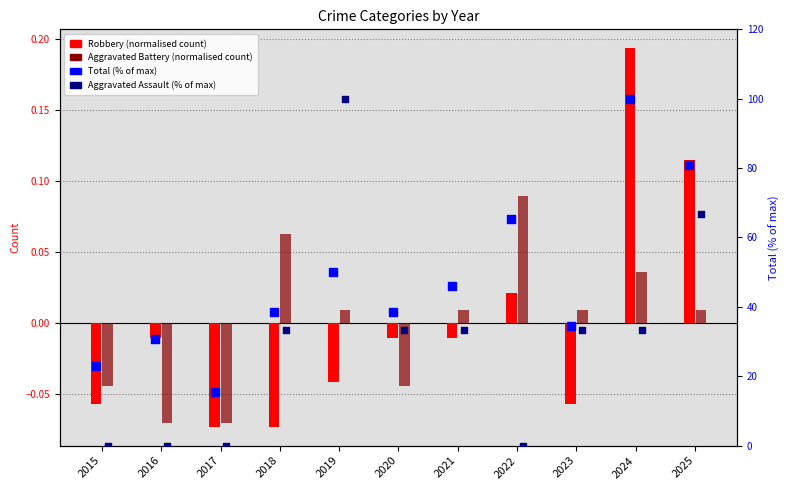

Which series has the widest spread of Y values?

Aggravated Assault (% of max)